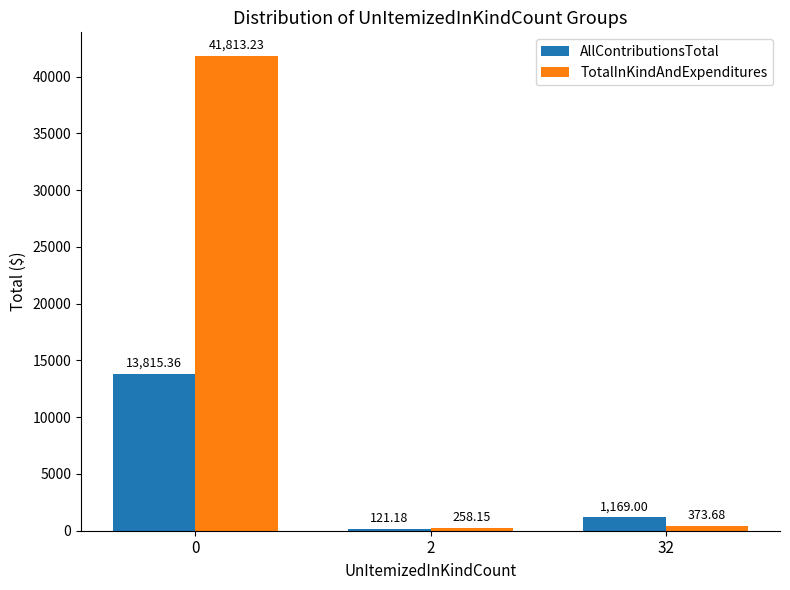

What is the total value across all series at 2?

379.3